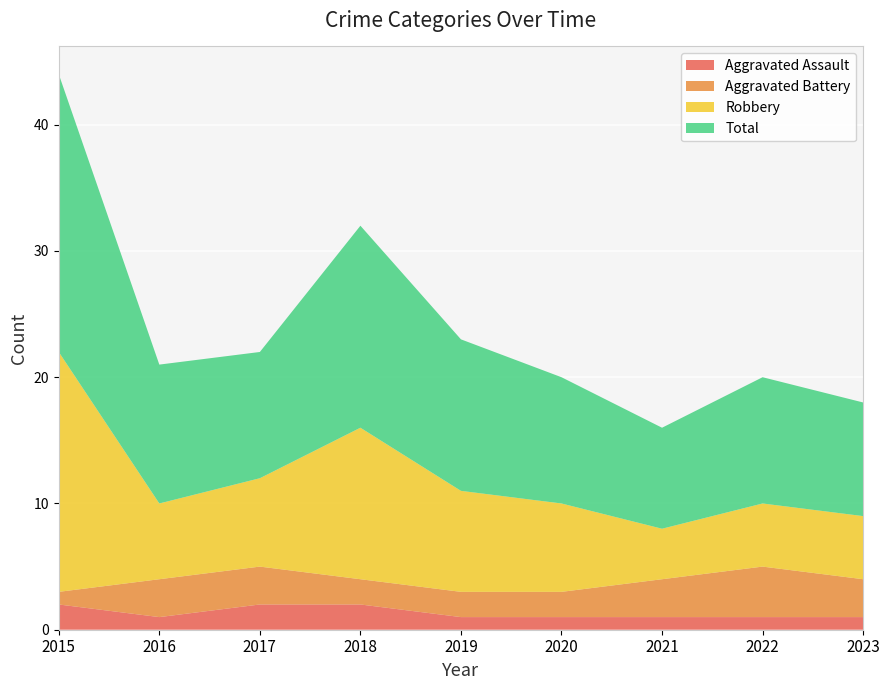

Reading left to right, transcribe all the data shown in this chart.

Aggravated Assault: 2	1	2	2	1	1	1	1	1
Aggravated Battery: 1	3	3	2	2	2	3	4	3
Robbery: 19	6	7	12	8	7	4	5	5
Total: 22	11	10	16	12	10	8	10	9